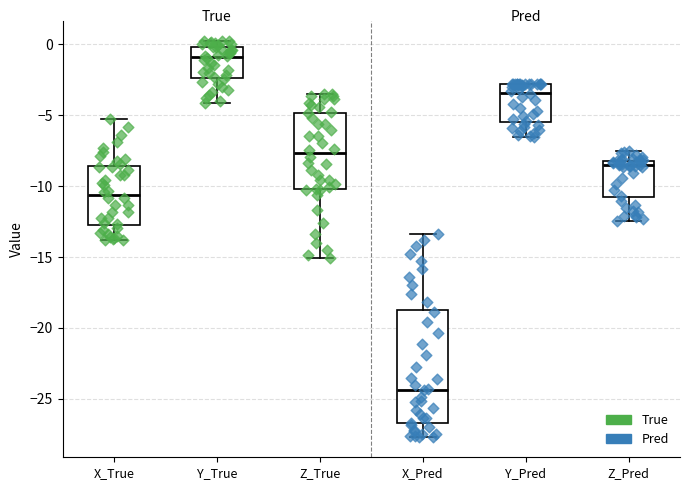

Which box has the lowest median line?

X_Pred